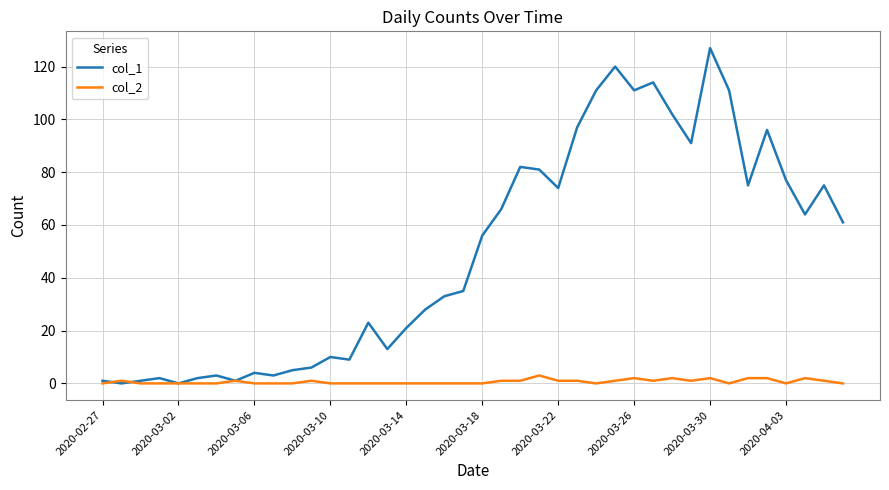

Which series has the largest total across all categories?

col_1